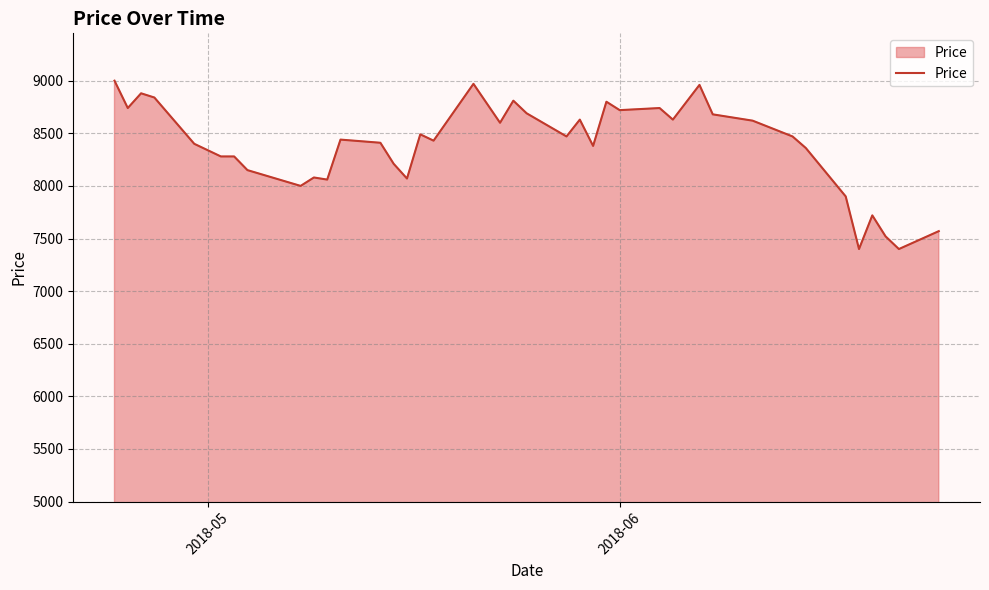

What is the difference between the maximum and minimum values?

1600